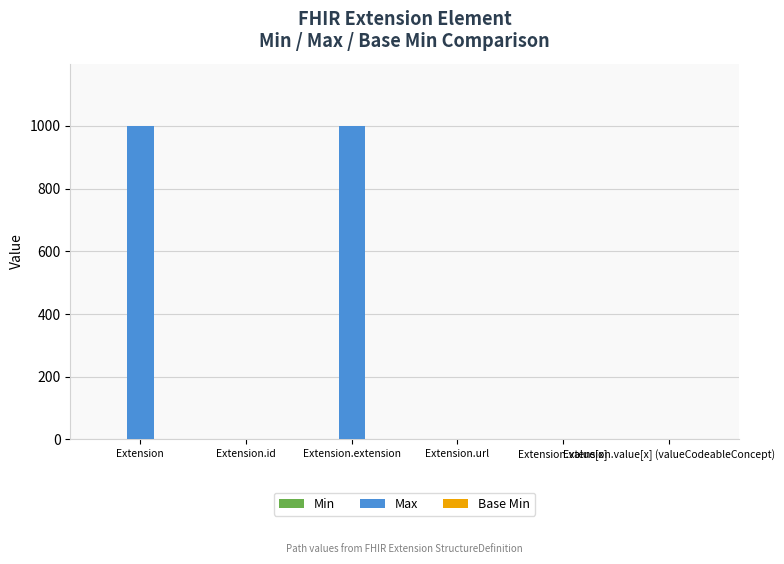

Which series has the largest total across all categories?

Max